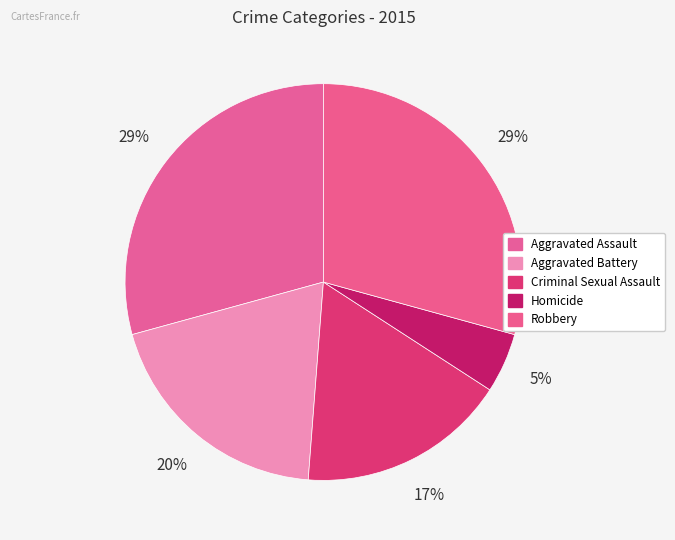

How many slices are in this pie chart?

5